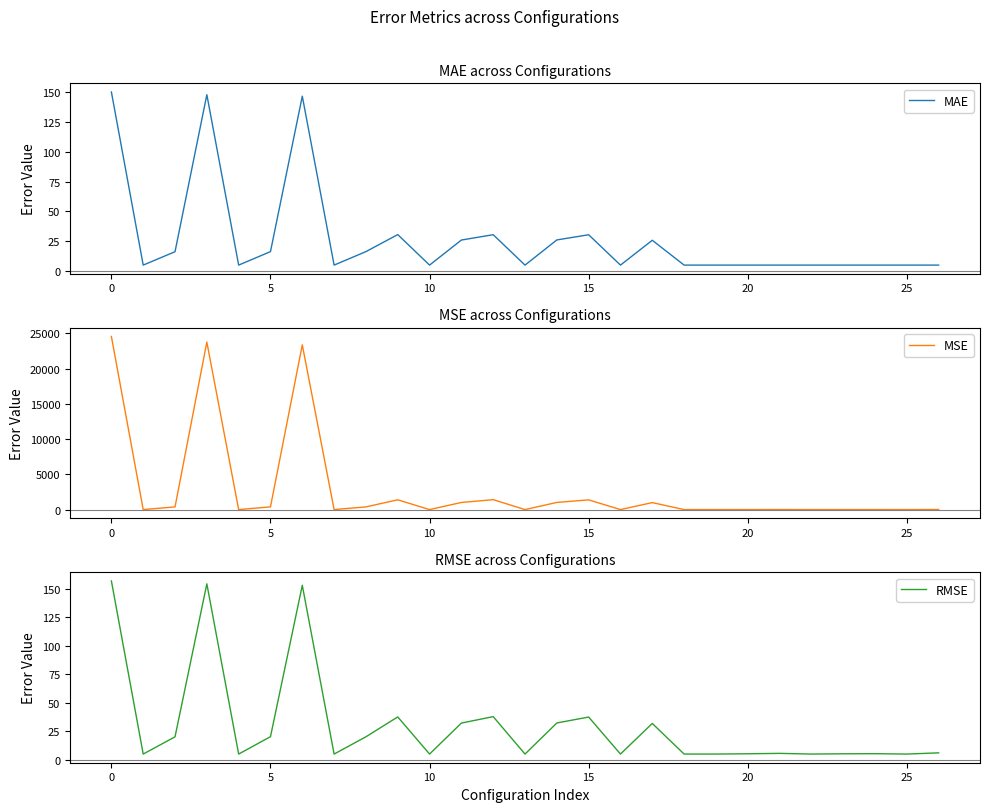

What is the label of the 17th point from the right?

10